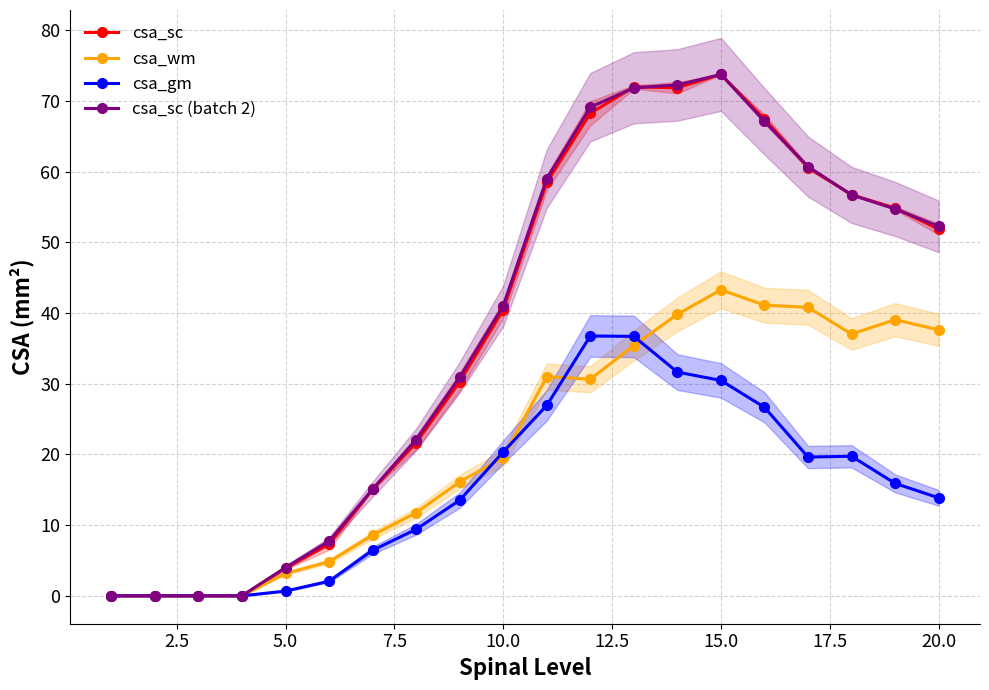

What is the highest value of the csa_sc series?

73.8